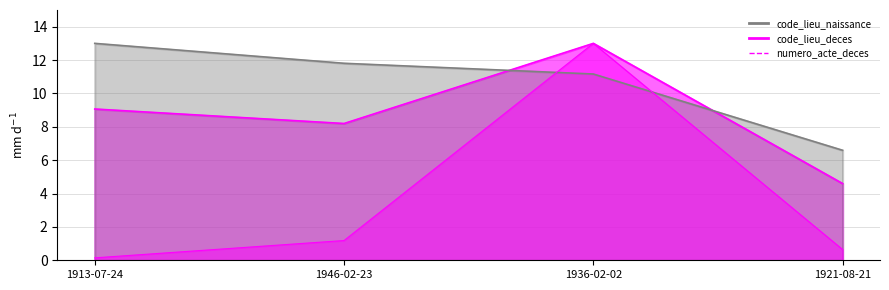

The value of code_lieu_deces at 1946-02-23 is 11.8. True or false?

True